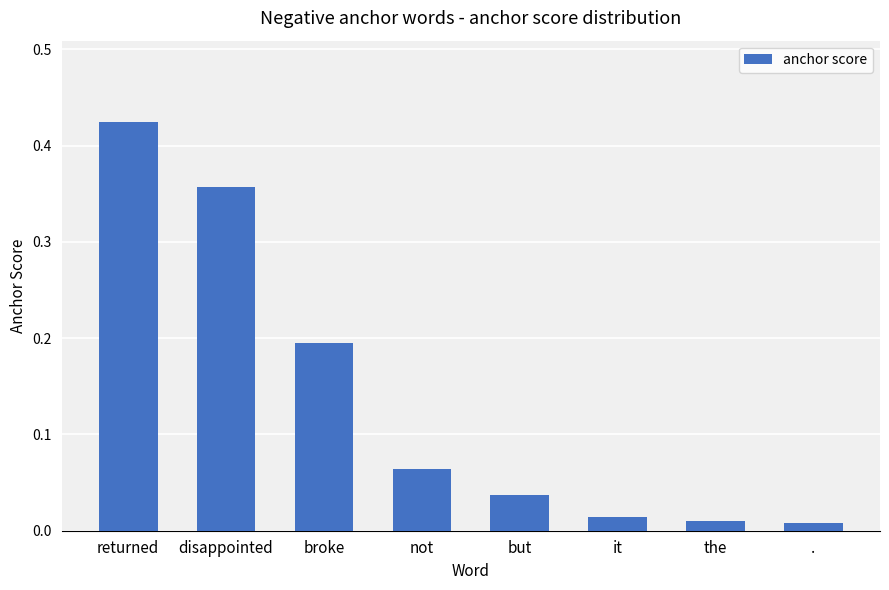

What is the label of the 7th bar from the left?

the